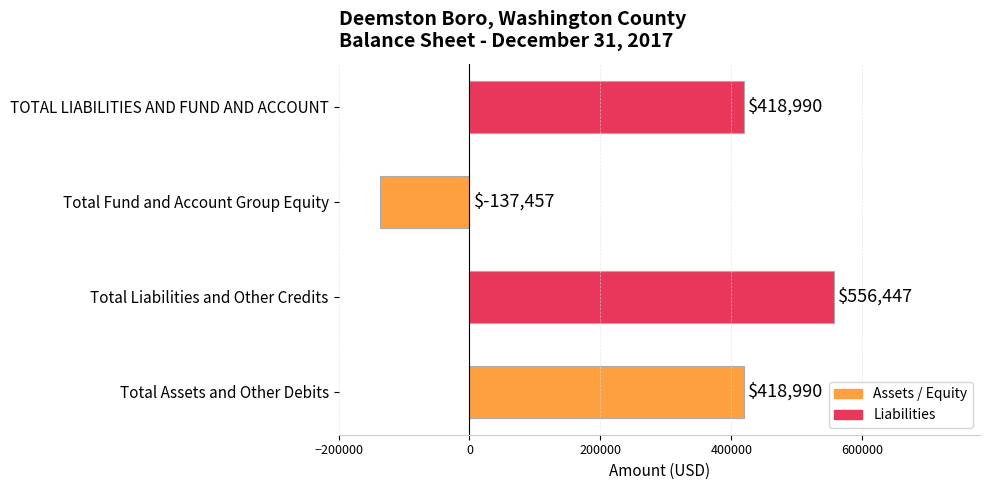

Read the value at Total Liabilities and Other Credits, to the nearest 100.

556400